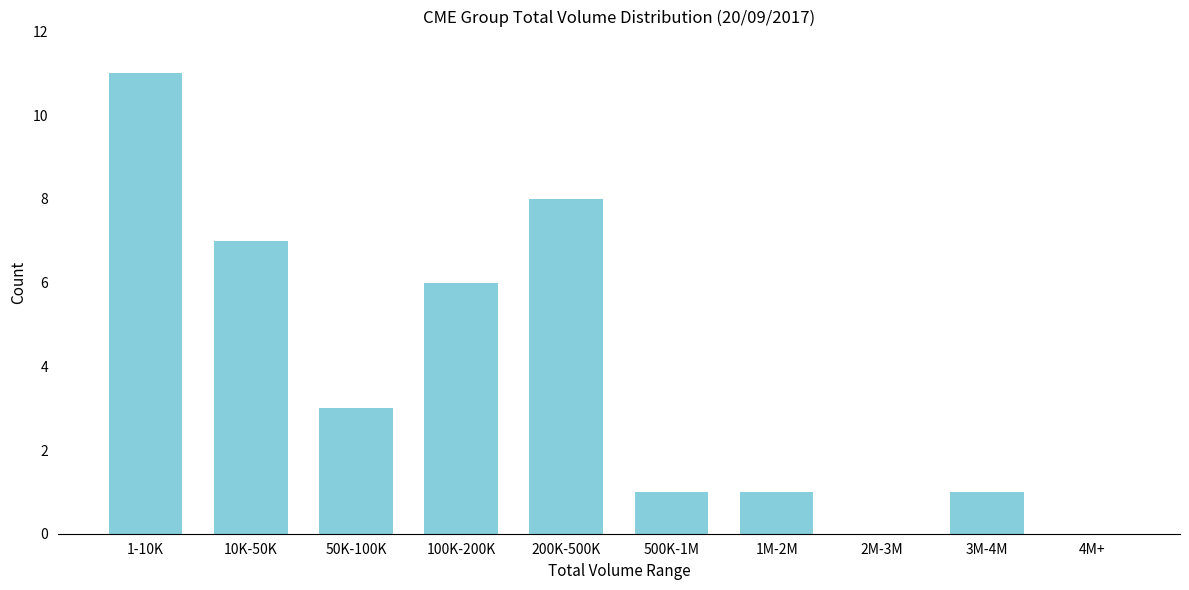

Reading left to right, transcribe all the data shown in this chart.

1-10K=11	10K-50K=7	50K-100K=3	100K-200K=6	200K-500K=8	500K-1M=1	1M-2M=1	2M-3M=0	3M-4M=1	4M+=0